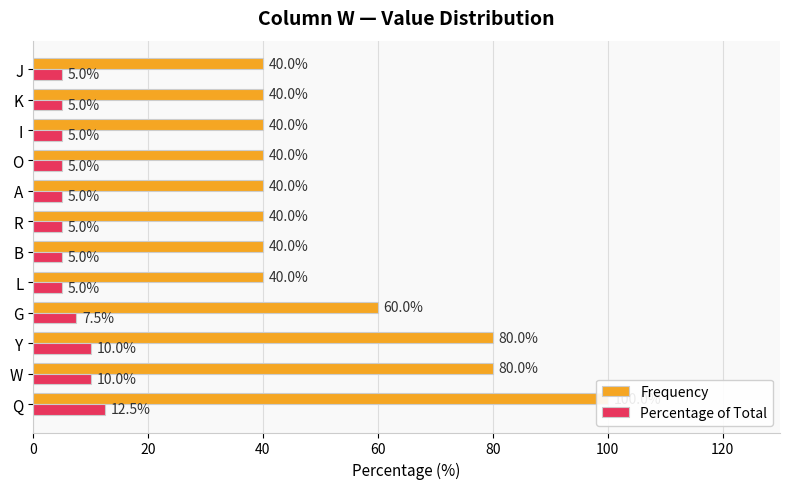

What is the total value across all series at G?

67.5